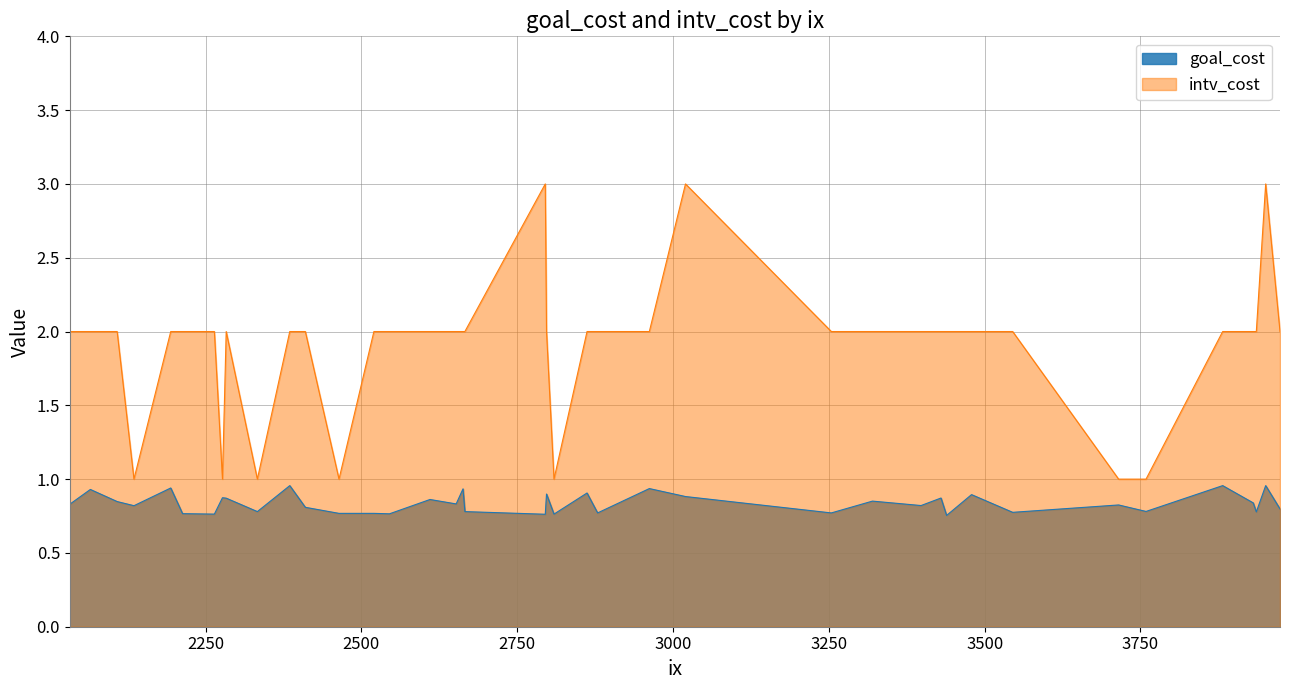

Does the chart have visible grid lines?

Yes